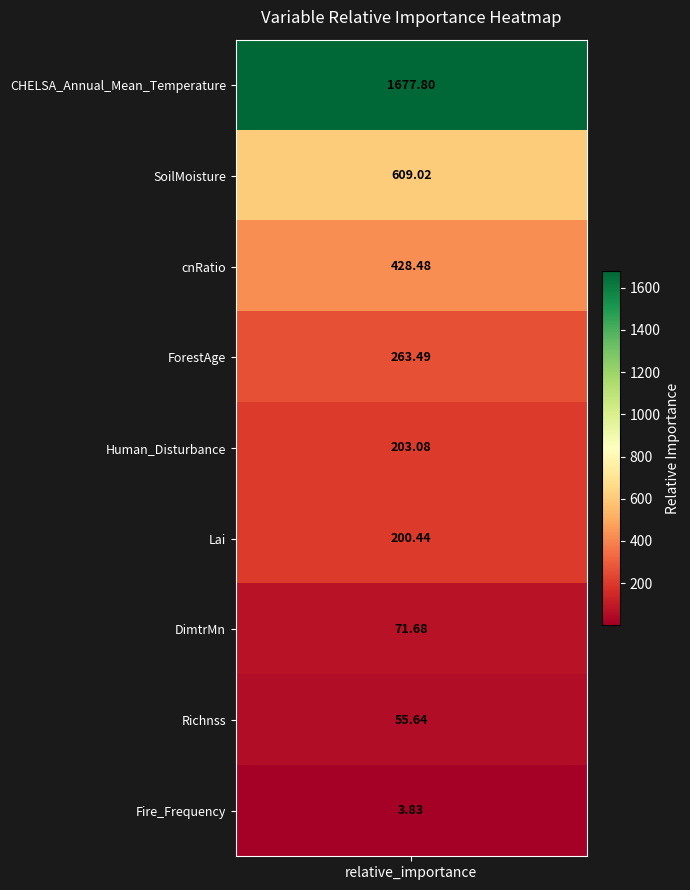

Reading left to right, what are all the values shown in this chart?

CHELSA_Annual_Mean_Temperature=1677.8	SoilMoisture=609.0	cnRatio=428.5	ForestAge=263.5	Human_Disturbance=203.1	Lai=200.4	DimtrMn=71.7	Richnss=55.6	Fire_Frequency=3.8